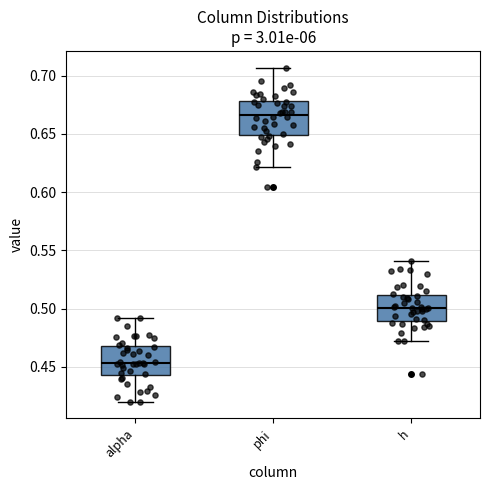

Where is the lower edge of the box for h on the y-axis? The values are not printed on the chart, so give them approximately, as read against the axis.

0.490